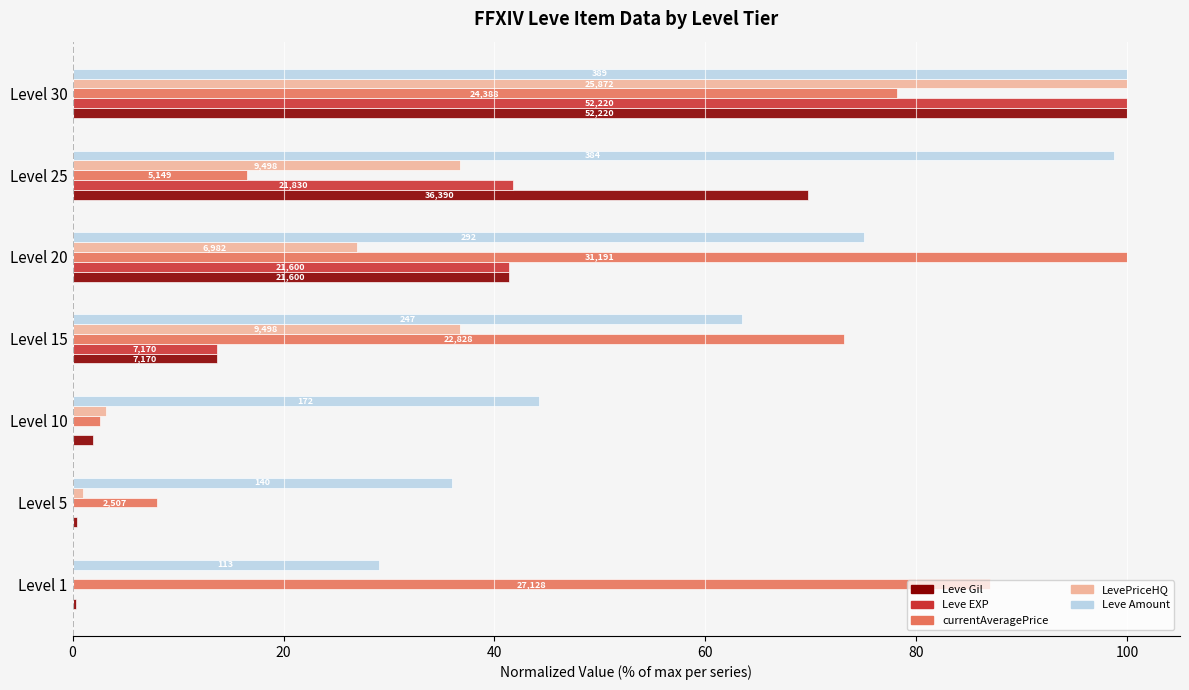

What are all the series names shown in the legend?

Leve Gil, Leve EXP, currentAveragePrice, LevePriceHQ, Leve Amount